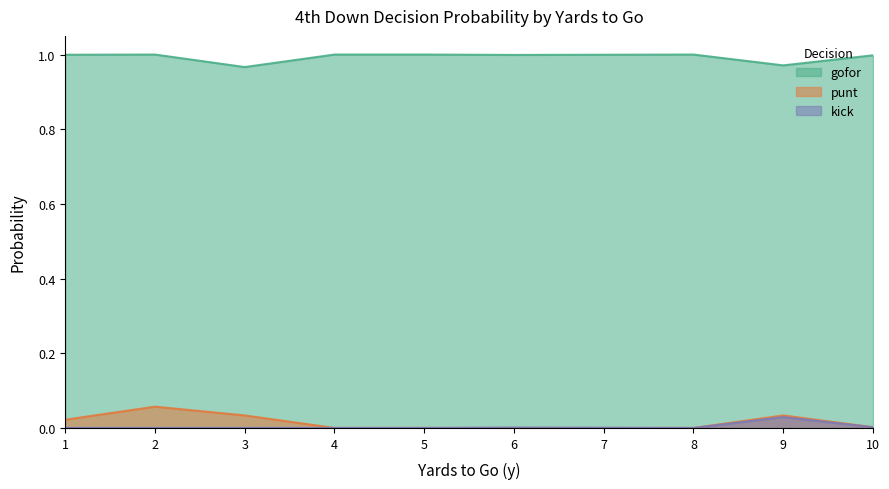

True or false: gofor and punt cross at least once.

False